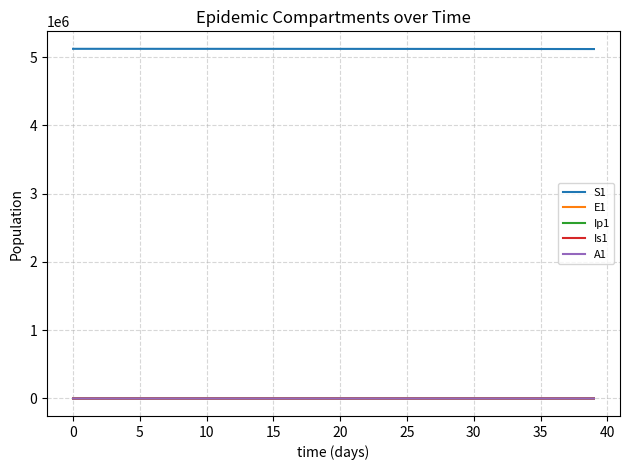

At how many categories does at least one series exceed 3674662?

40